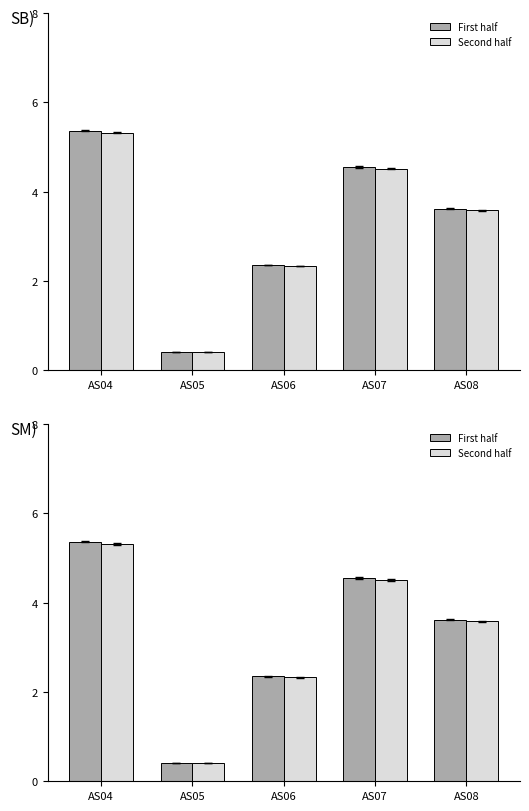

Which series changed the most between AS05 and AS07?

First half